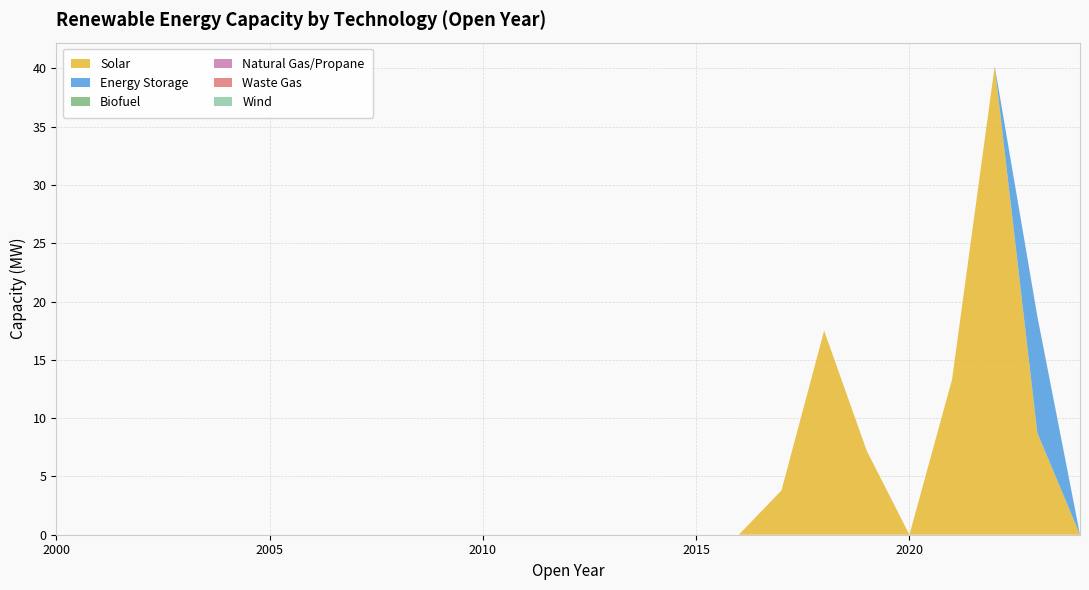

Reading left to right, transcribe all the data shown in this chart.

Solar: 2000=0.0	2001=0.0	2002=0.0	2003=0.0	2004=0.0	2005=0.0	2006=0.0	2007=0.0	2008=0.0	2009=0.0	2010=0.0	2011=0.0	2012=0.0	2013=0.0	2014=0.0	2015=0.0	2016=0.0	2017=3.8	2018=17.5	2019=7.2	2020=0.0	2021=13.3	2022=40.2	2023=8.7	2024=0.0
Energy Storage: 2000=0.0	2001=0.0	2002=0.0	2003=0.0	2004=0.0	2005=0.0	2006=0.0	2007=0.0	2008=0.0	2009=0.0	2010=0.0	2011=0.0	2012=0.0	2013=0.0	2014=0.0	2015=0.0	2016=0.0	2017=0.0	2018=0.0	2019=0.0	2020=0.0	2021=0.0	2022=0.0	2023=10.0	2024=0.0
Biofuel: 2000=0.0	2001=0.0	2002=0.0	2003=0.0	2004=0.0	2005=0.0	2006=0.0	2007=0.0	2008=0.0	2009=0.0	2010=0.0	2011=0.0	2012=0.0	2013=0.0	2014=0.0	2015=0.0	2016=0.0	2017=0.0	2018=0.0	2019=0.0	2020=0.0	2021=0.0	2022=0.0	2023=0.0	2024=0.0
Natural Gas/Propane: 2000=0.0	2001=0.0	2002=0.0	2003=0.0	2004=0.0	2005=0.0	2006=0.0	2007=0.0	2008=0.0	2009=0.0	2010=0.0	2011=0.0	2012=0.0	2013=0.0	2014=0.0	2015=0.0	2016=0.0	2017=0.0	2018=0.0	2019=0.0	2020=0.0	2021=0.0	2022=0.0	2023=0.0	2024=0.0
Waste Gas: 2000=0.0	2001=0.0	2002=0.0	2003=0.0	2004=0.0	2005=0.0	2006=0.0	2007=0.0	2008=0.0	2009=0.0	2010=0.0	2011=0.0	2012=0.0	2013=0.0	2014=0.0	2015=0.0	2016=0.0	2017=0.0	2018=0.0	2019=0.0	2020=0.0	2021=0.0	2022=0.0	2023=0.0	2024=0.0
Wind: 2000=0.0	2001=0.0	2002=0.0	2003=0.0	2004=0.0	2005=0.0	2006=0.0	2007=0.0	2008=0.0	2009=0.0	2010=0.0	2011=0.0	2012=0.0	2013=0.0	2014=0.0	2015=0.0	2016=0.0	2017=0.0	2018=0.0	2019=0.0	2020=0.0	2021=0.0	2022=0.0	2023=0.0	2024=0.0